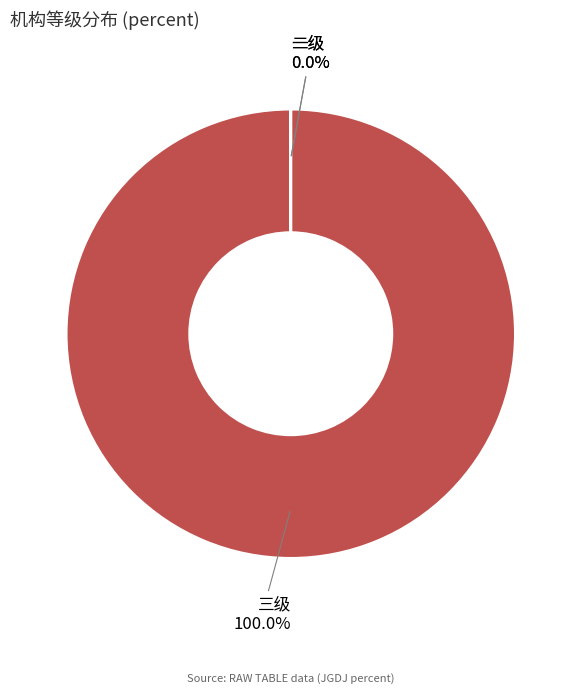

Which category has the biggest portion of the pie?

三级